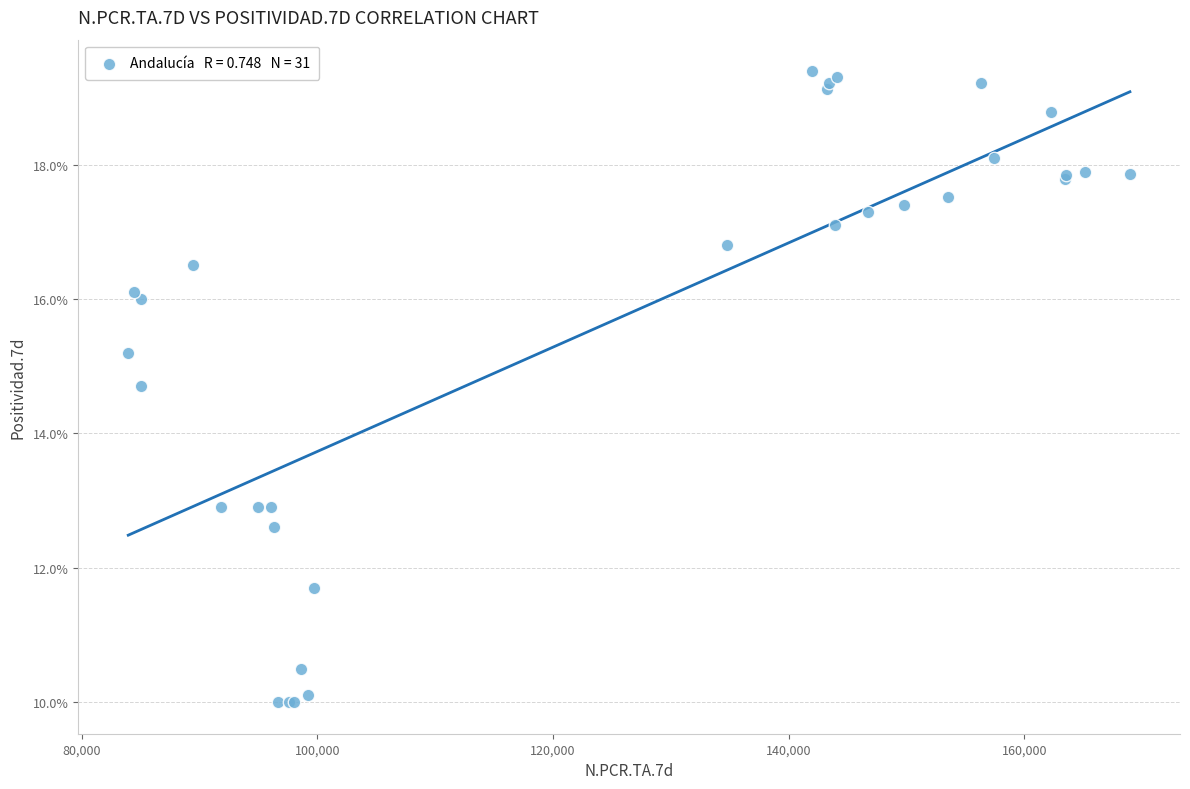

What Y value in the scatter plot is closest to 14?

14.7